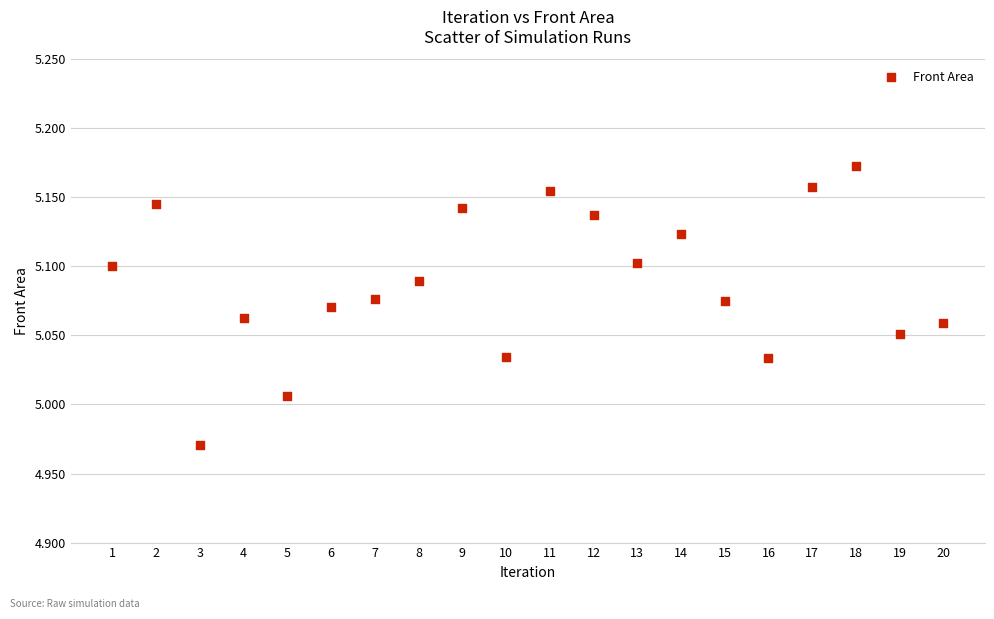

Count the number of points in this scatter plot.

20